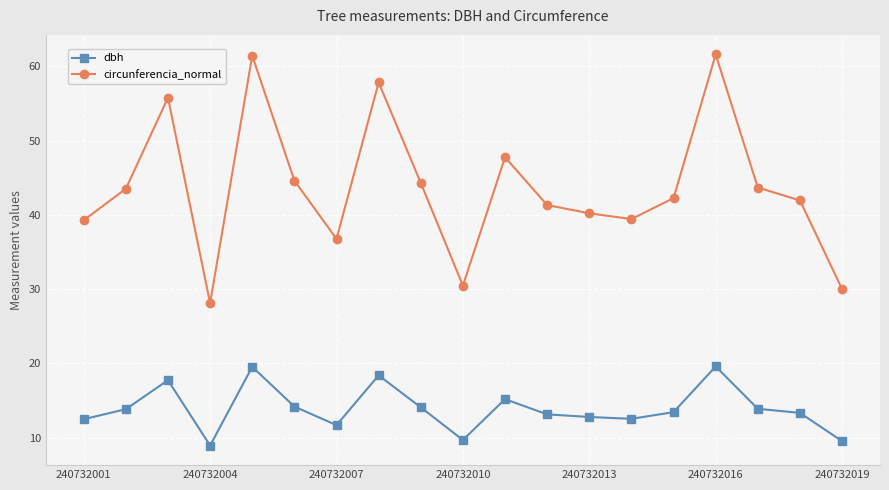

What is the average value of the circunferencia_normal series?

43.7